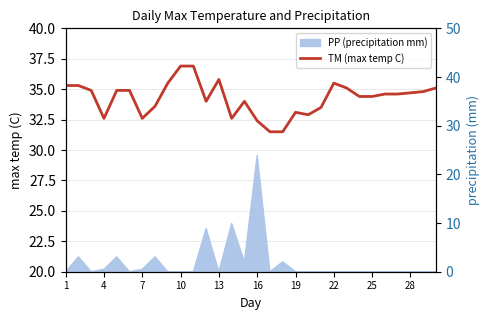

True or false: there are more than 0 points higher than both neighbors.

True